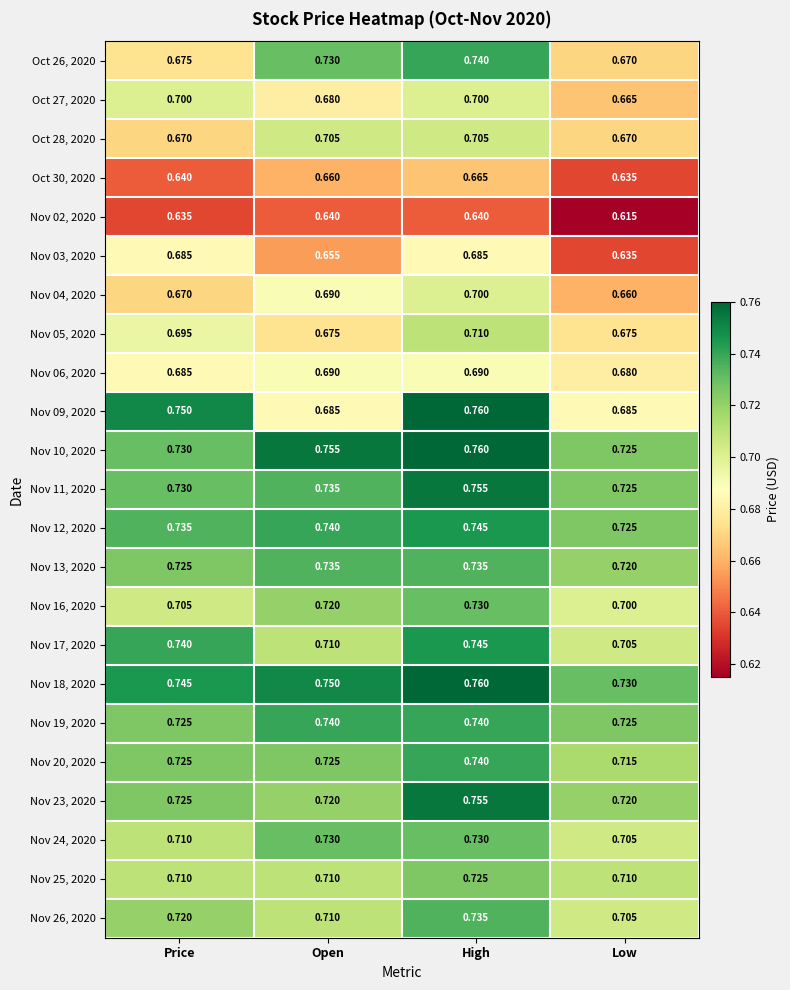

Is the value of Nov 13, 2020 at Price greater than the value of Nov 18, 2020 at High?

No